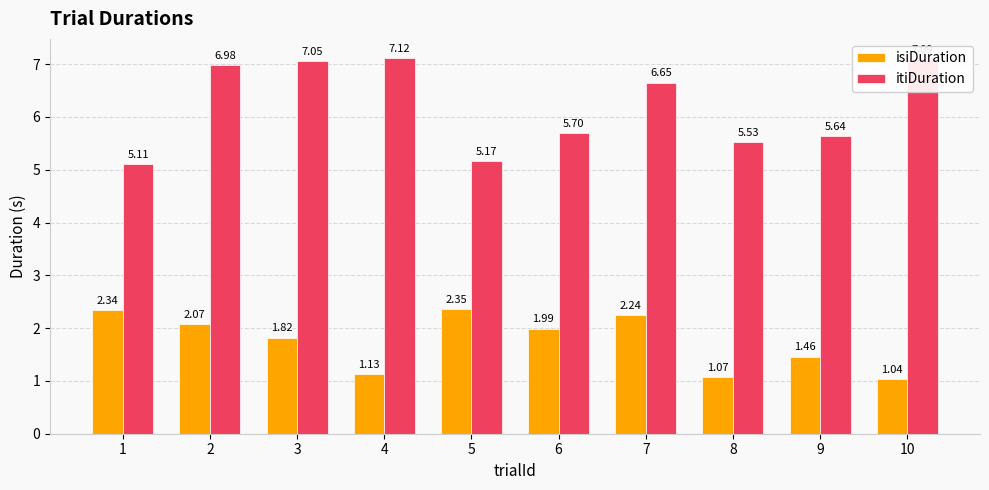

Rank the series by their average value, from lowest to highest.

isiDuration, itiDuration